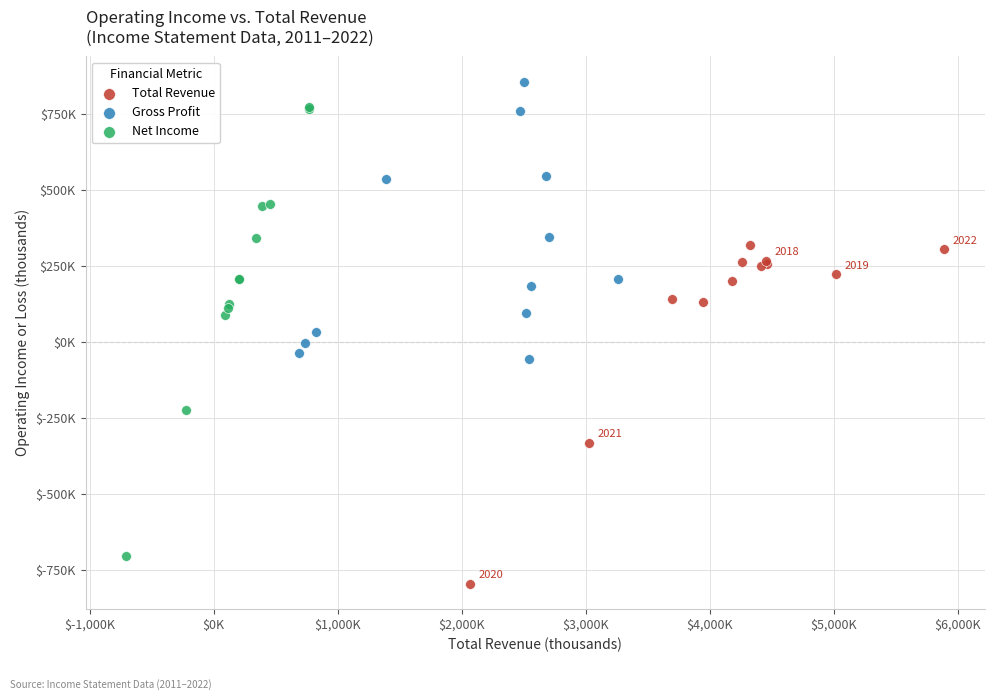

Which series has the widest spread of Y values?

Net Income